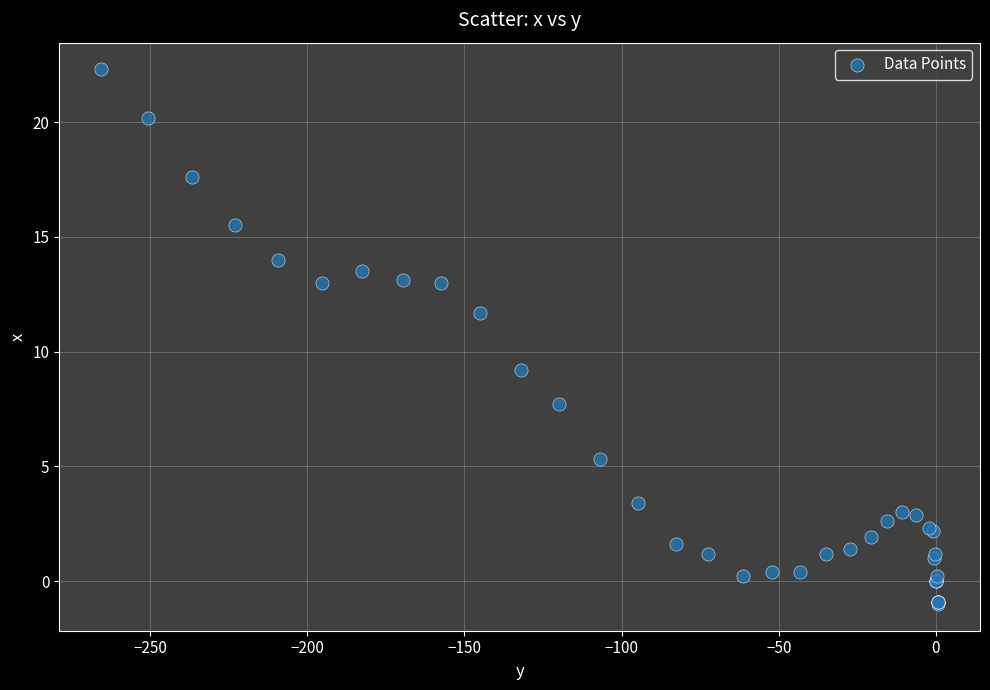

What Y value in the scatter plot is closest to 10?

9.2